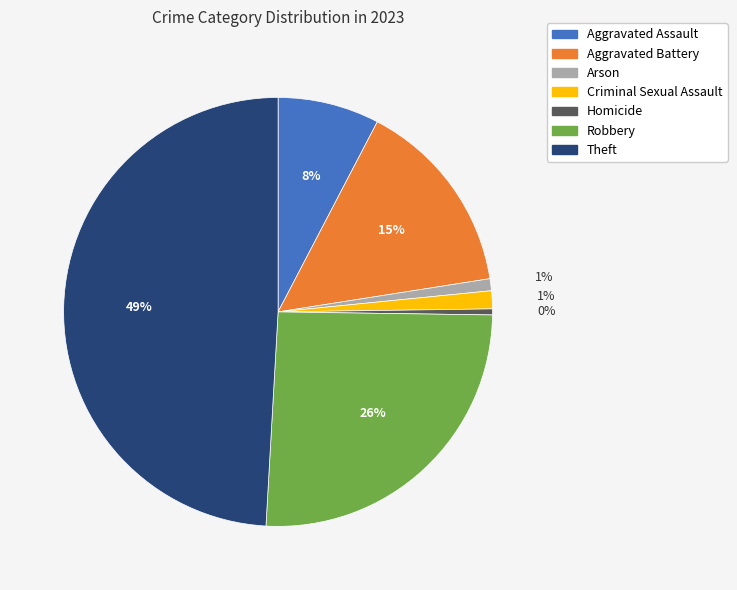

Does any single category account for the majority?

No